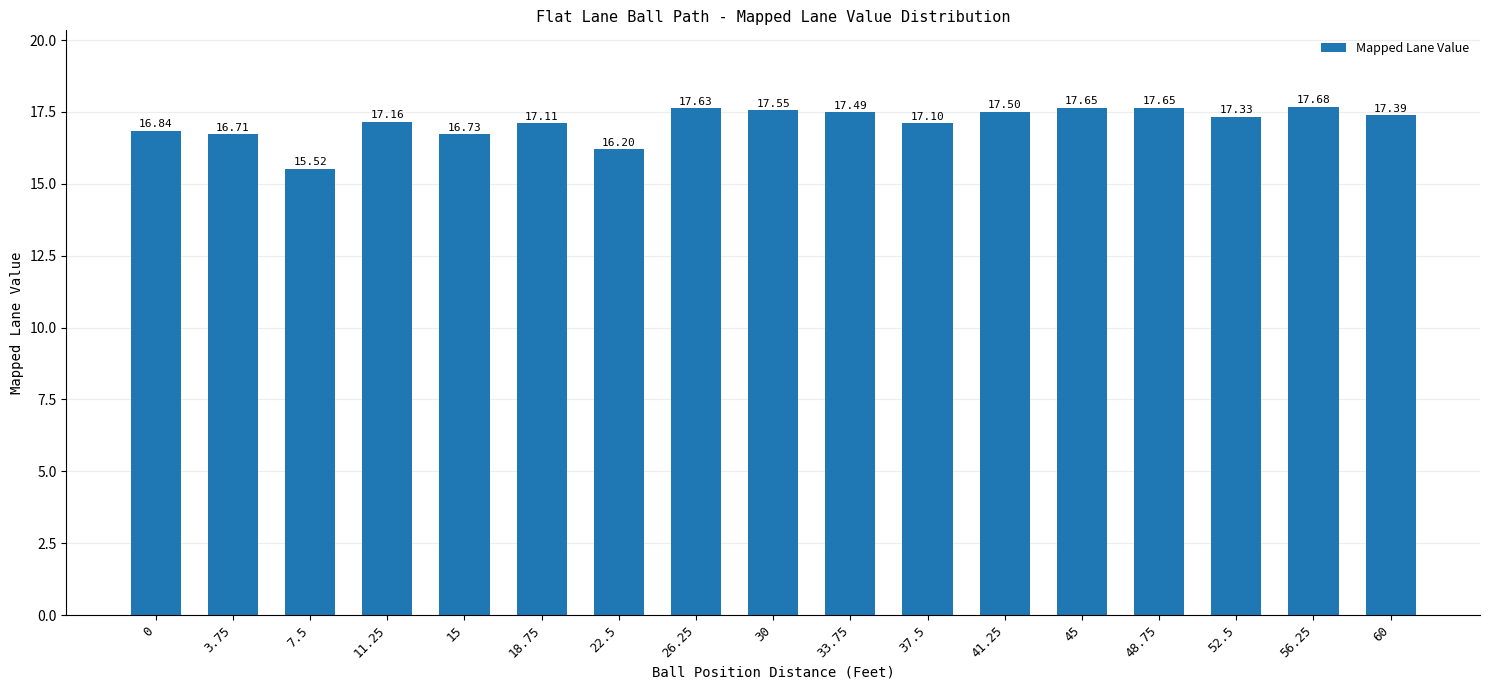

What is the change in value from 11.25 to 15?

-0.4